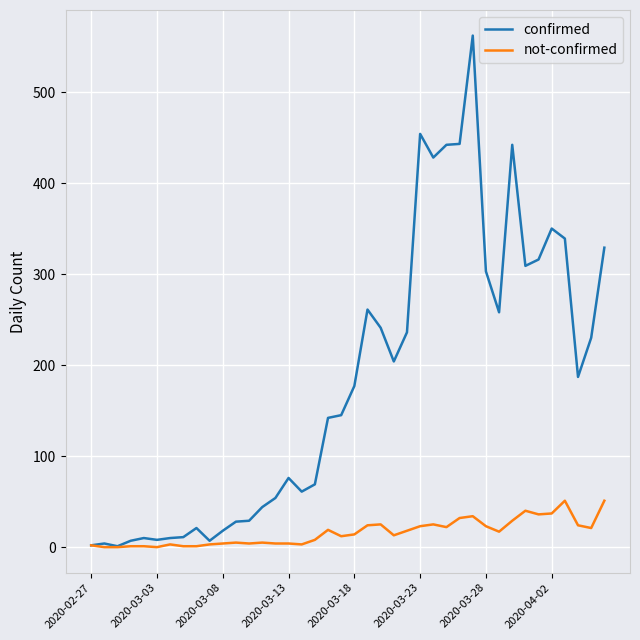

How many values in the confirmed series are below 177?

20